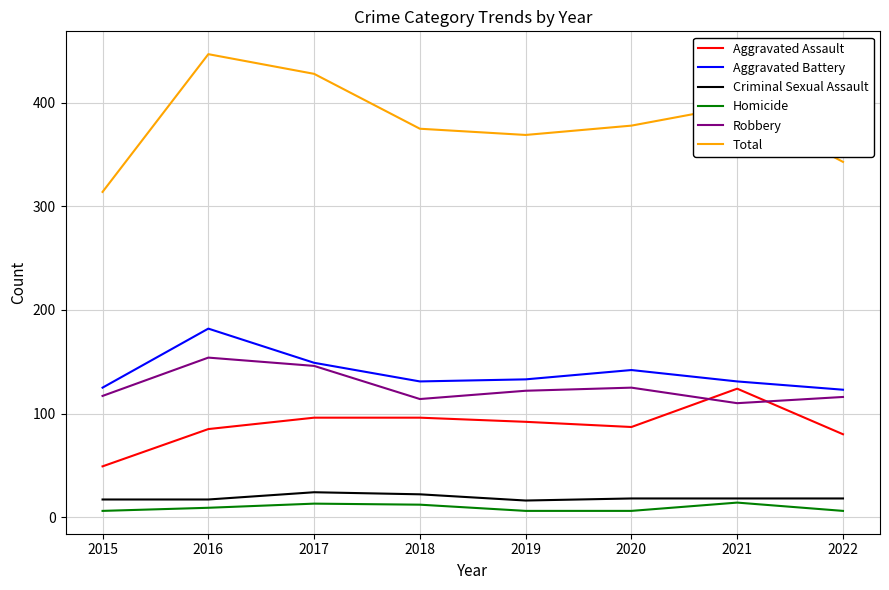

What is the difference between the highest and lowest values at 2016?

438